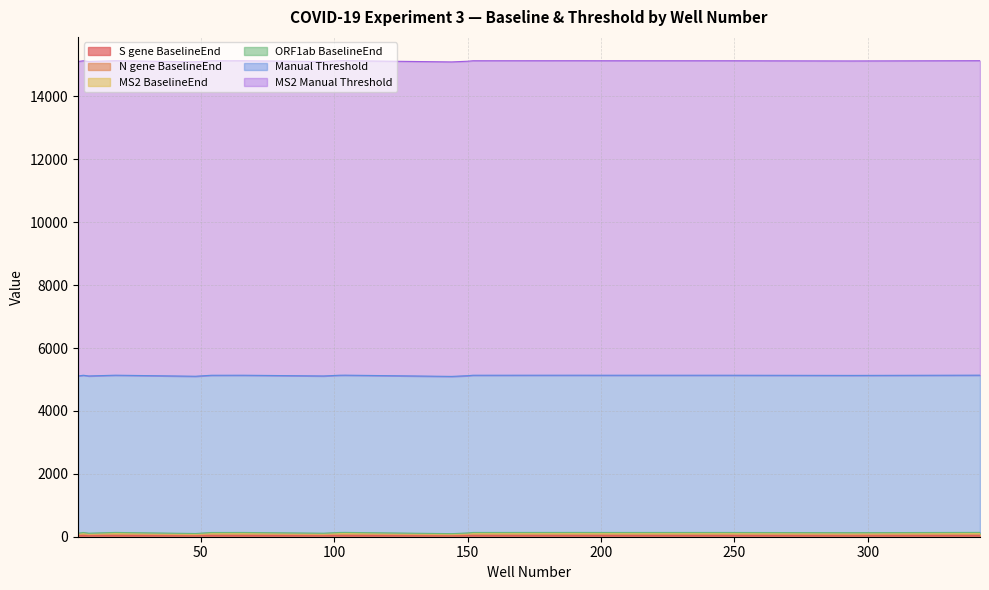

Which series has the largest range (max minus min)?

N gene BaselineEnd